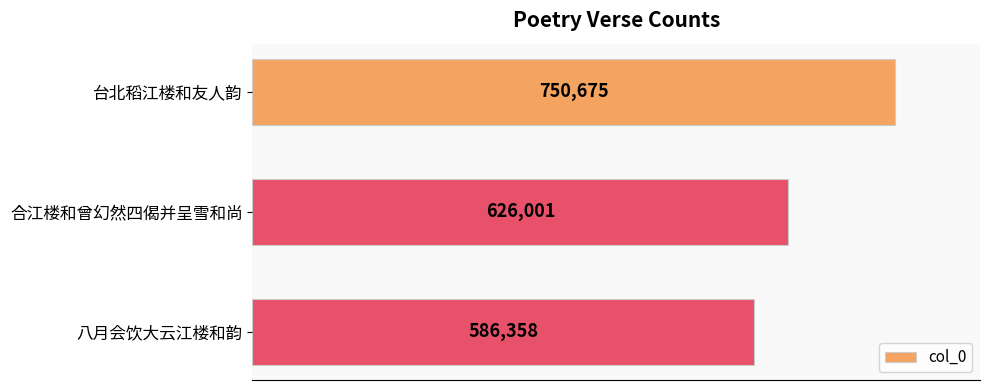

Where is the data nearest to the value 668516?

合江楼和曾幻然四偈并呈雪和尚